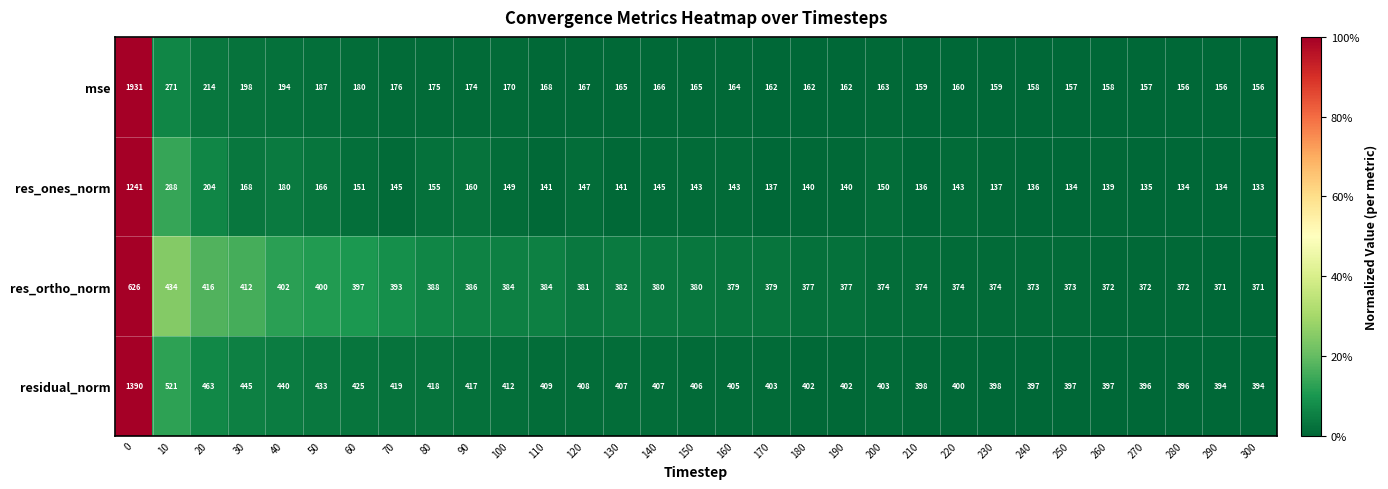

Which series changed the most between 150 and 240?

residual_norm